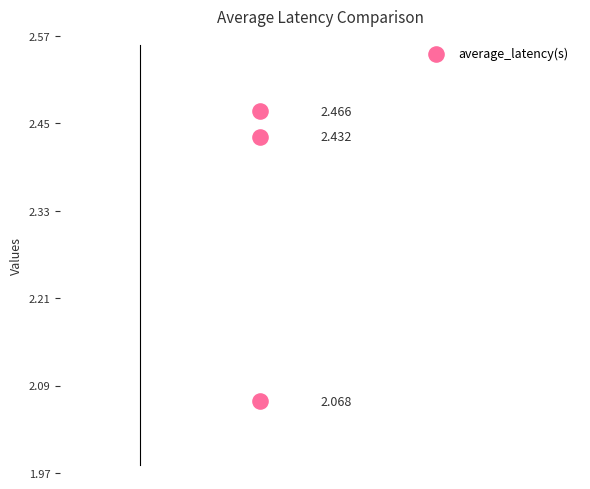

How many points are shown in the scatter plot?

3